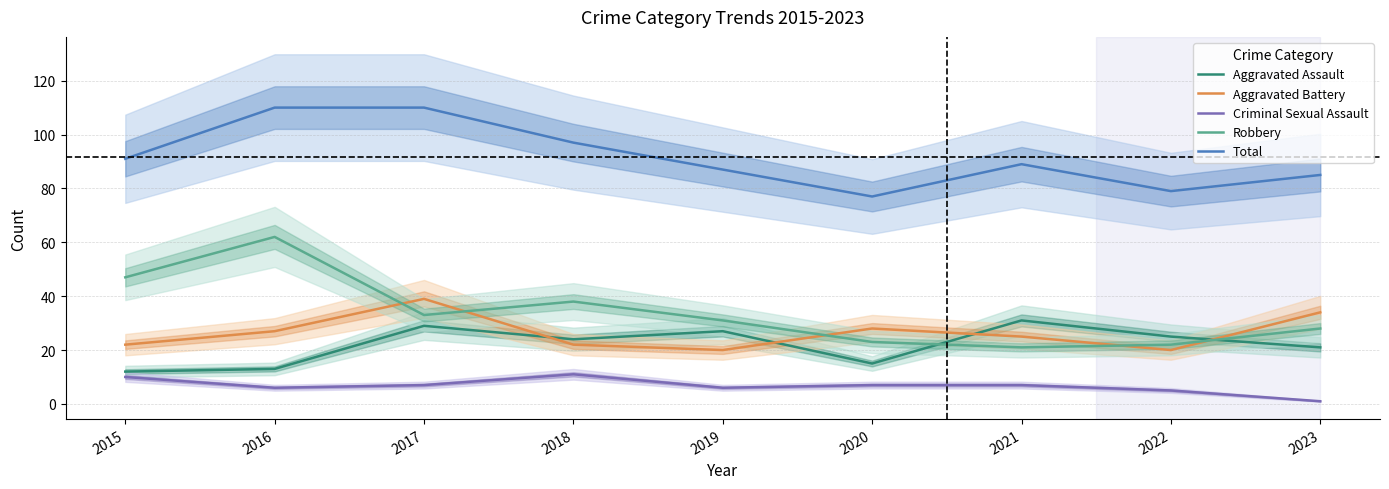

Reading right to left, list all the values displayed in this chart.

Aggravated Assault: 21	25	31	15	27	24	29	13	12
Aggravated Battery: 34	20	25	28	20	22	39	27	22
Criminal Sexual Assault: 1	5	7	7	6	11	7	6	10
Robbery: 28	22	21	23	31	38	33	62	47
Total: 85	79	89	77	87	97	110	110	91